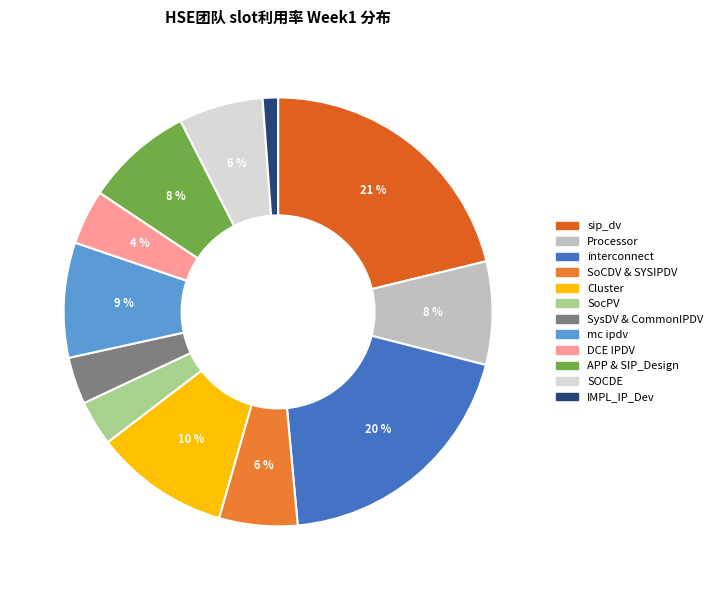

Combined, what portion of the pie is sip_dv and SysDV & CommonIPDV?

24.7%